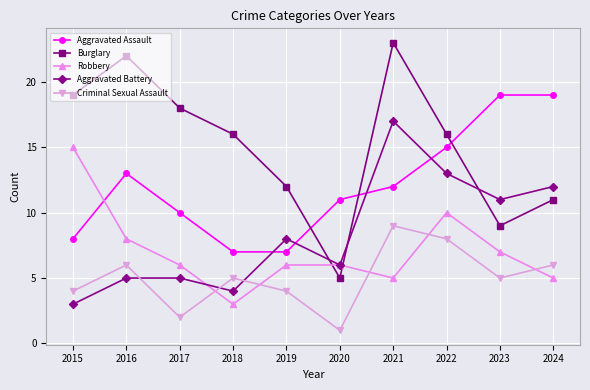

Count the number of categories in the chart.

10